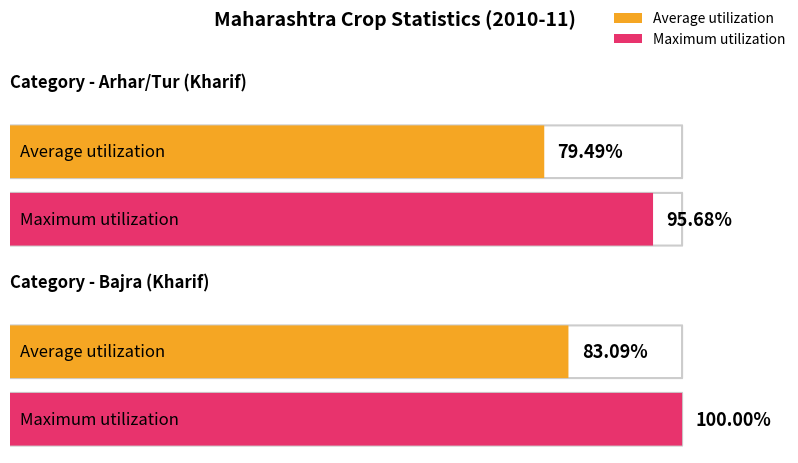

What is the minimum value for Average utilization?

79.5